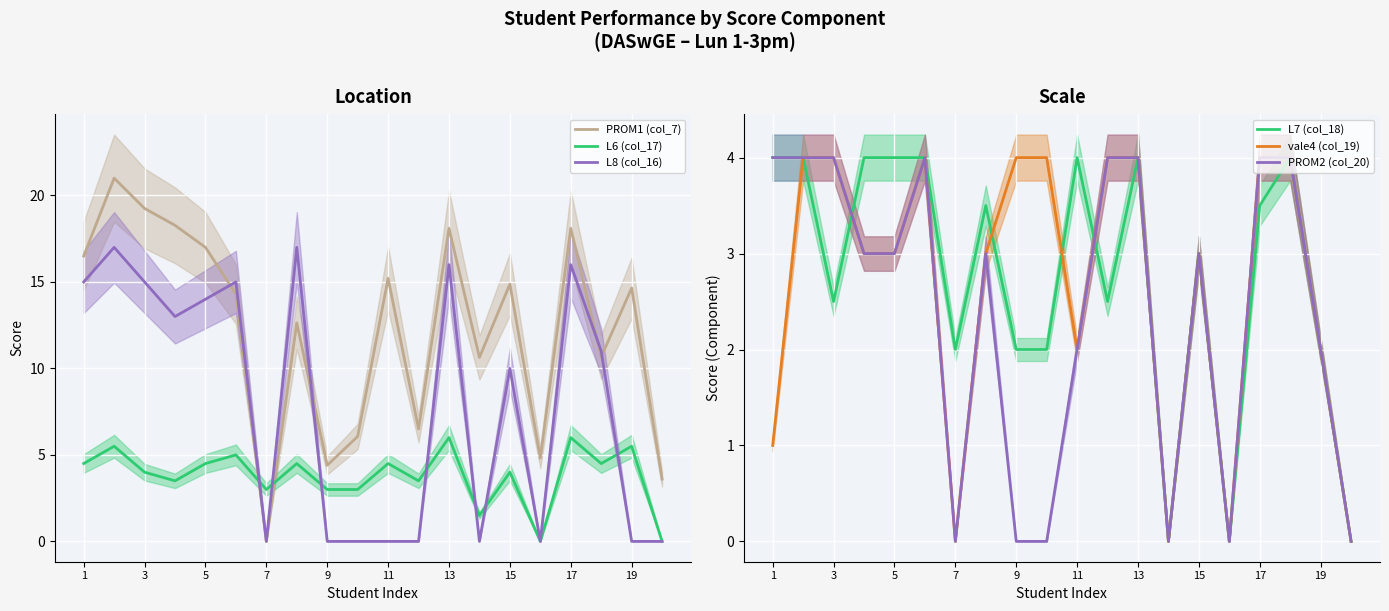

What is the label of the 1st point from the left?

1